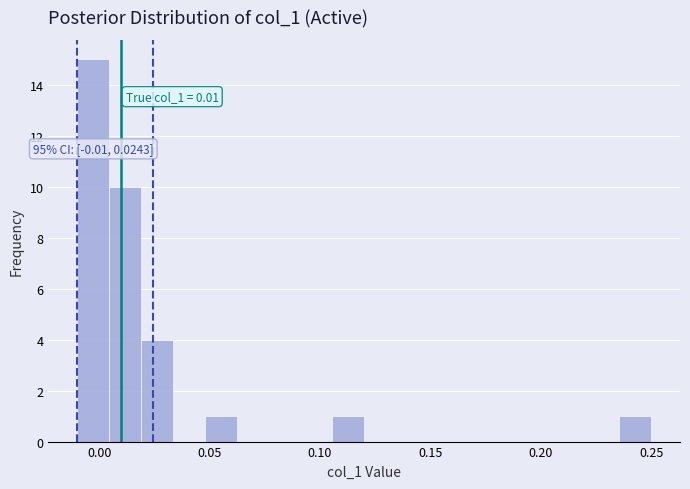

Read against the x-axis, roughly where is the centre of the tallest bar?

-0.005